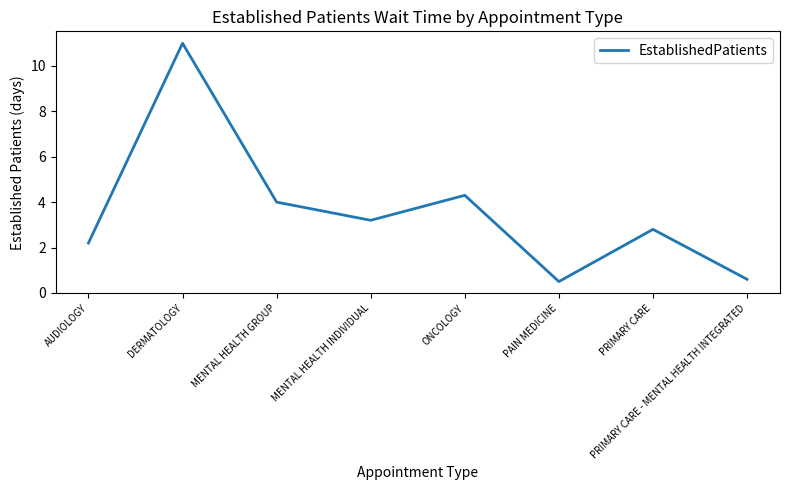

What position from the right is DERMATOLOGY?

7